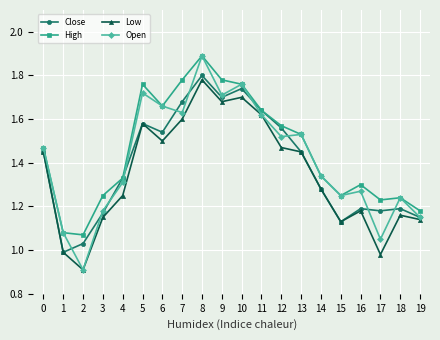

At which label does Low reach its minimum?

2